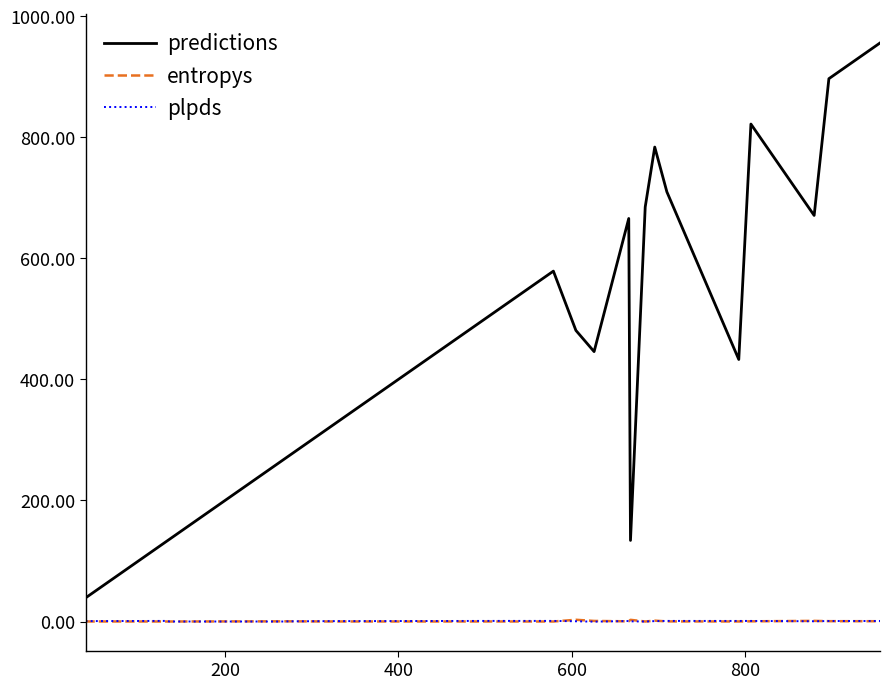

How many lines are shown in the chart?

3